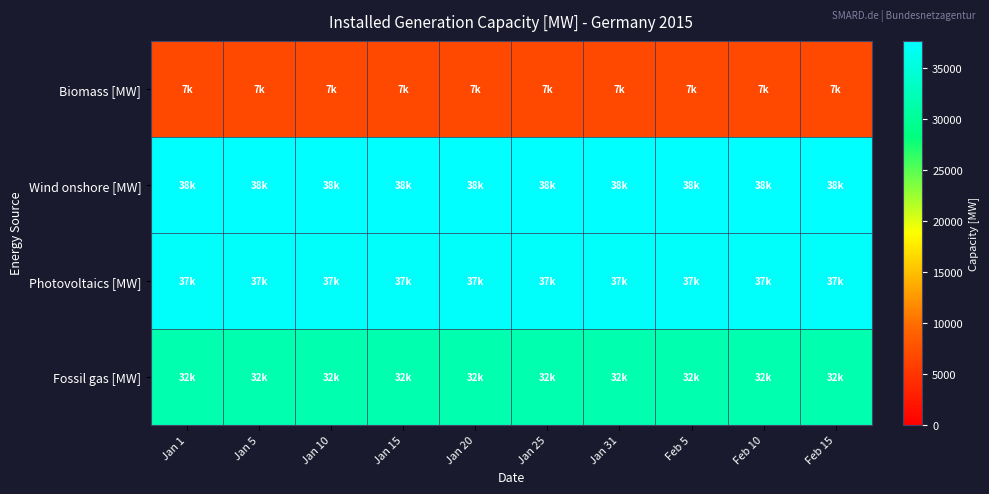

List the series in order of their peak value, lowest first.

Biomass [MW], Fossil gas [MW], Photovoltaics [MW], Wind onshore [MW]